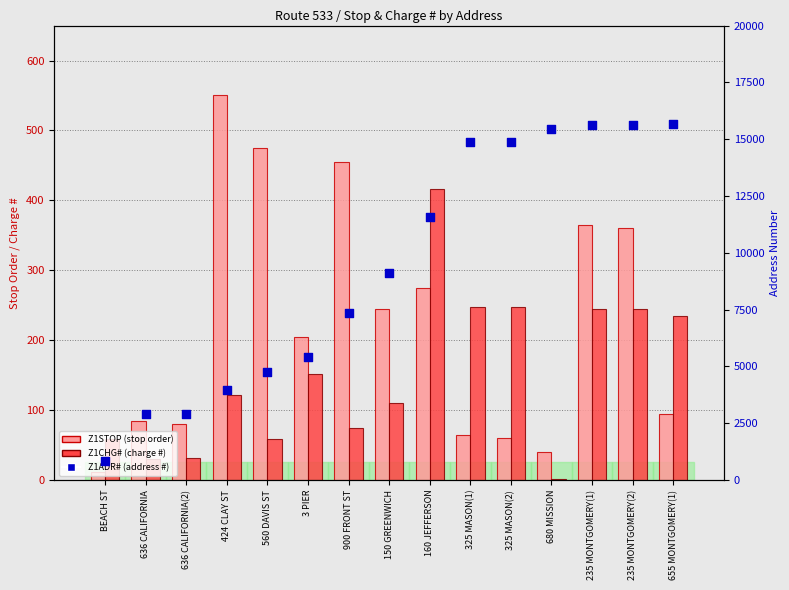

At which category is the sum across all series the highest?

235 MONTGOMERY(1)